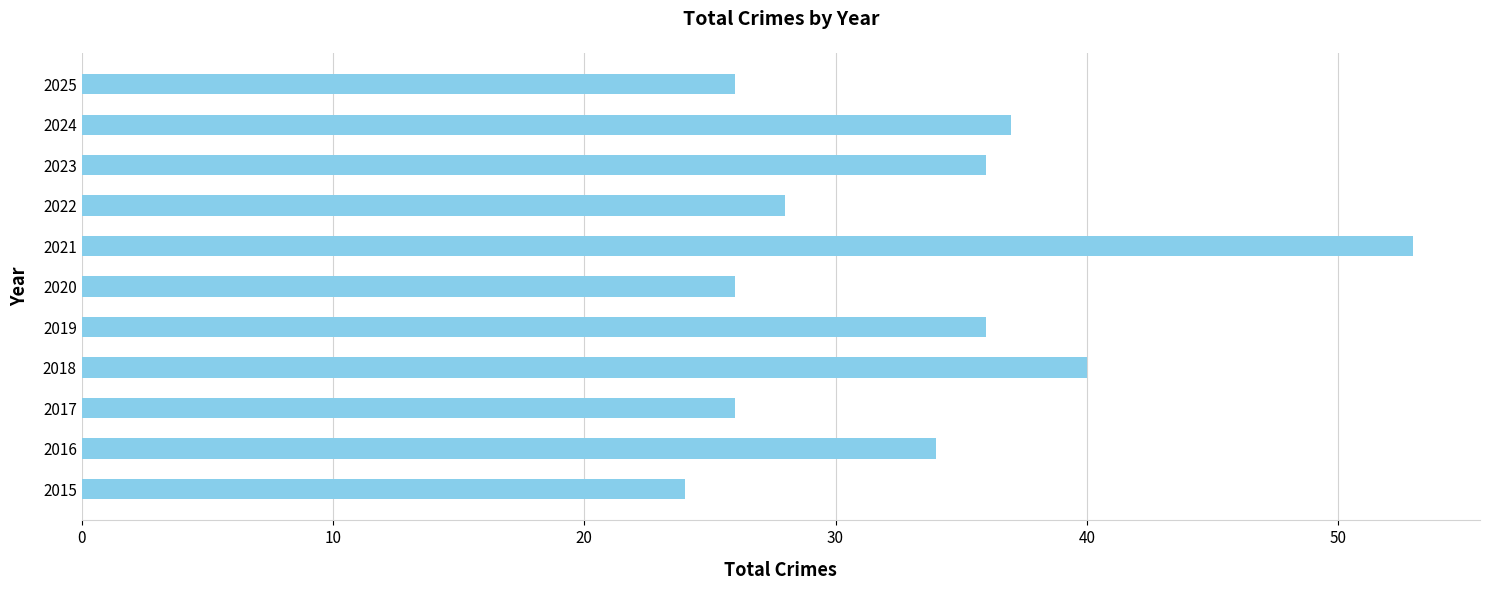

True or false: the data shows 9 at 2017.

False